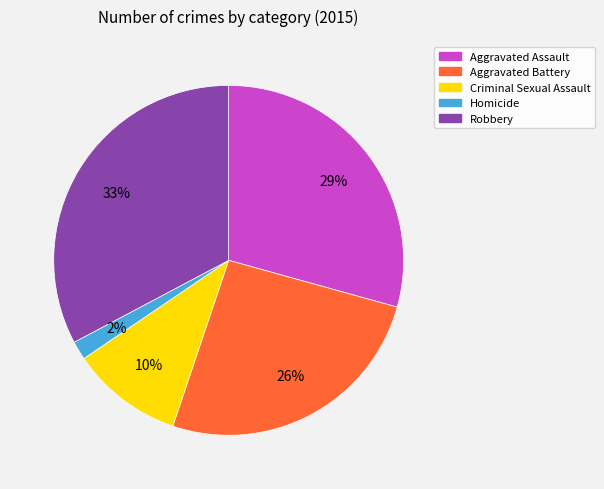

Which category has the smallest portion of the pie?

Homicide